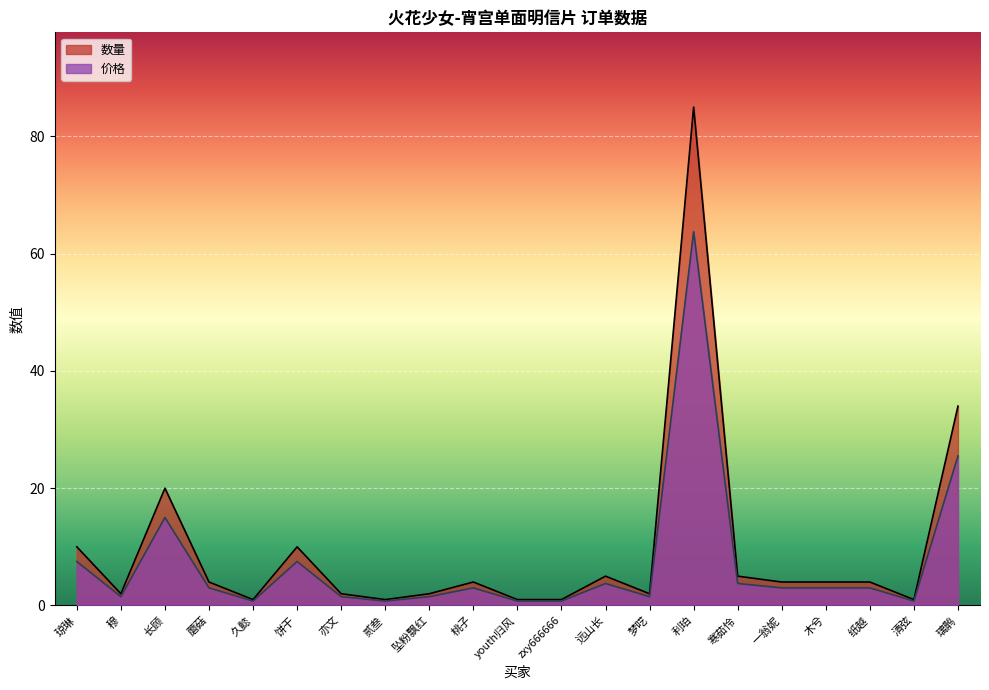

At how many categories does at least one series exceed 76?

1